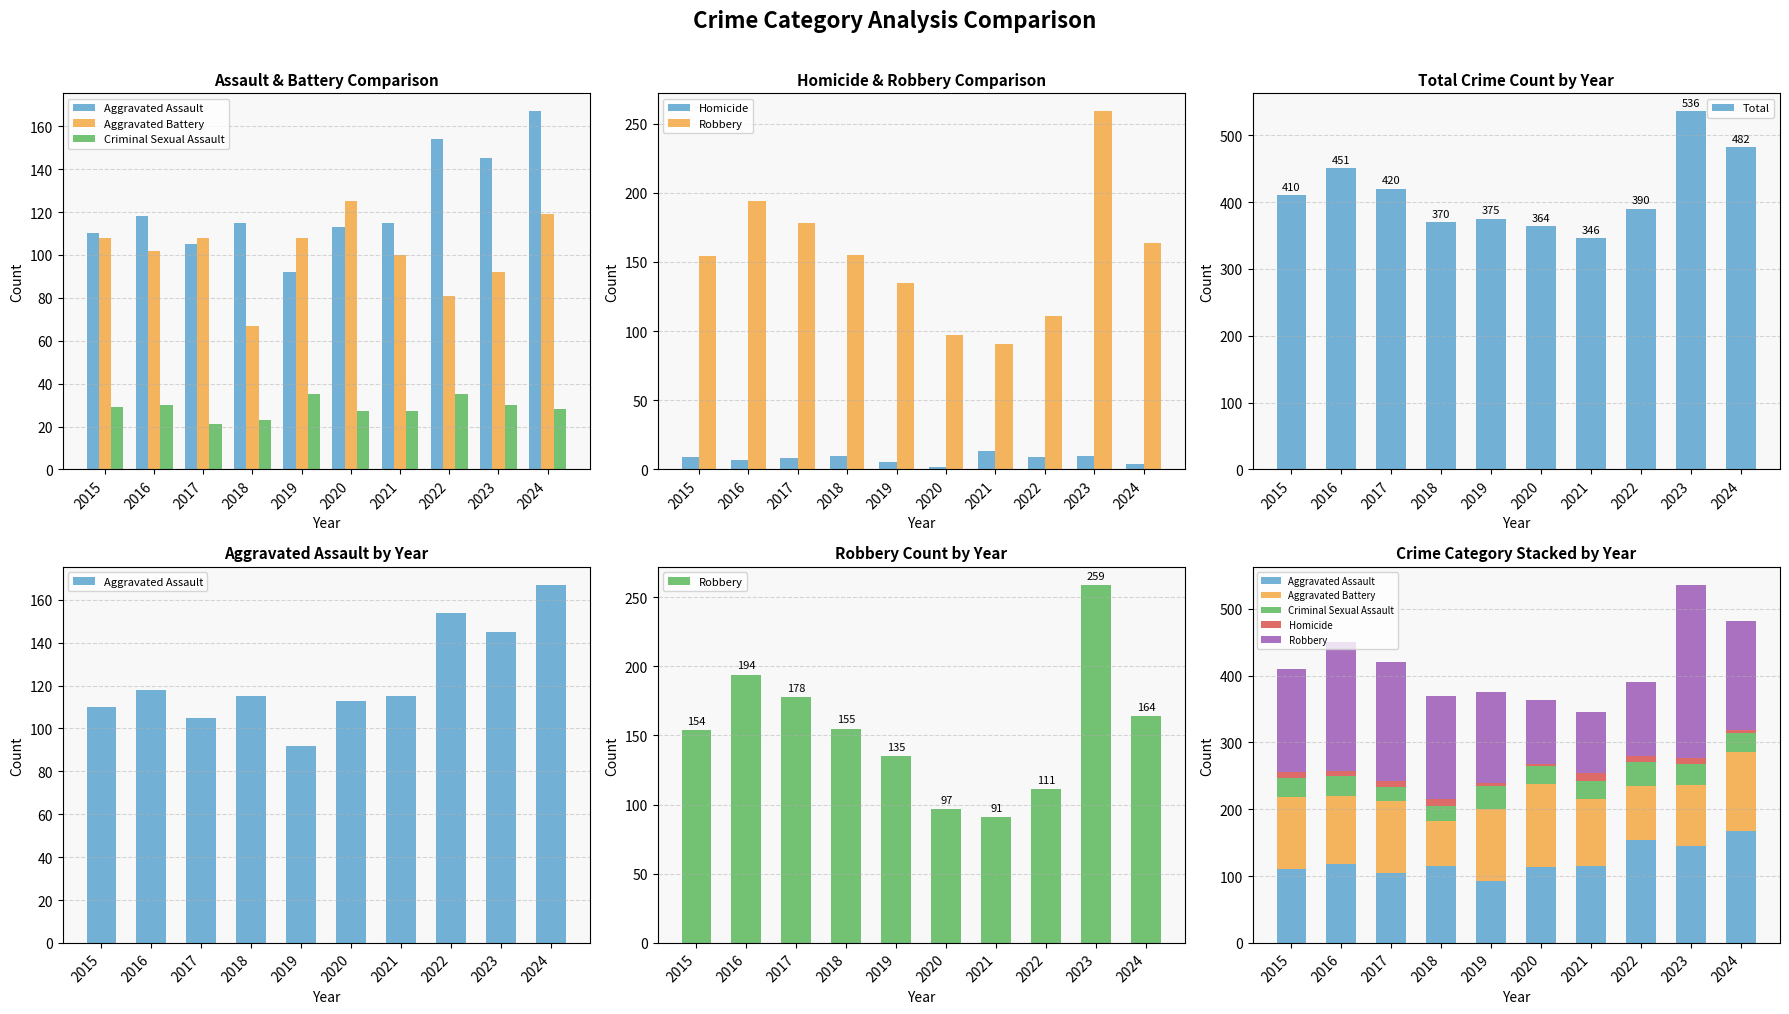

What is the difference between the maximum and minimum values in the Aggravated Battery series?

58